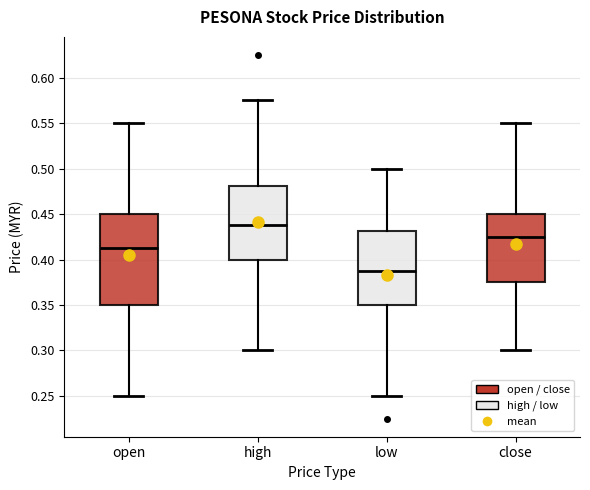

Where does the median line of the box for low sit on the y-axis? The values are not printed on the chart, so give them approximately, as read against the axis.

0.390